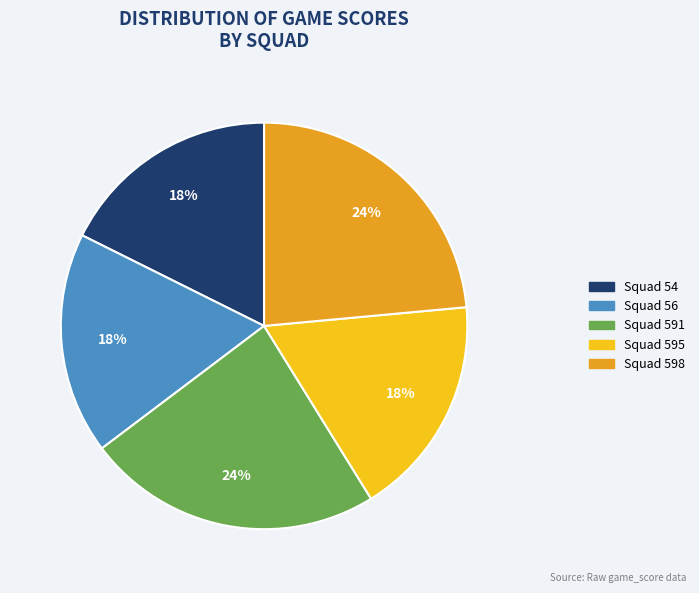

Do Squad 591 and Squad 598 together represent more than half of the pie?

No